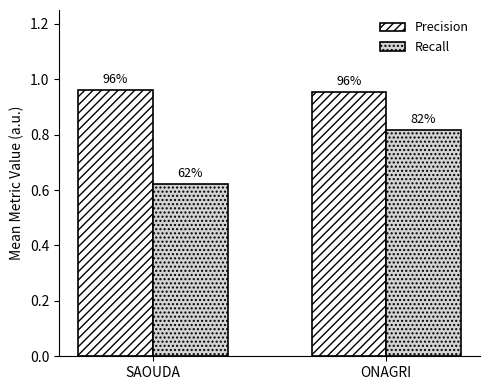

What is the label of the 2nd bar from the right?

SAOUDA